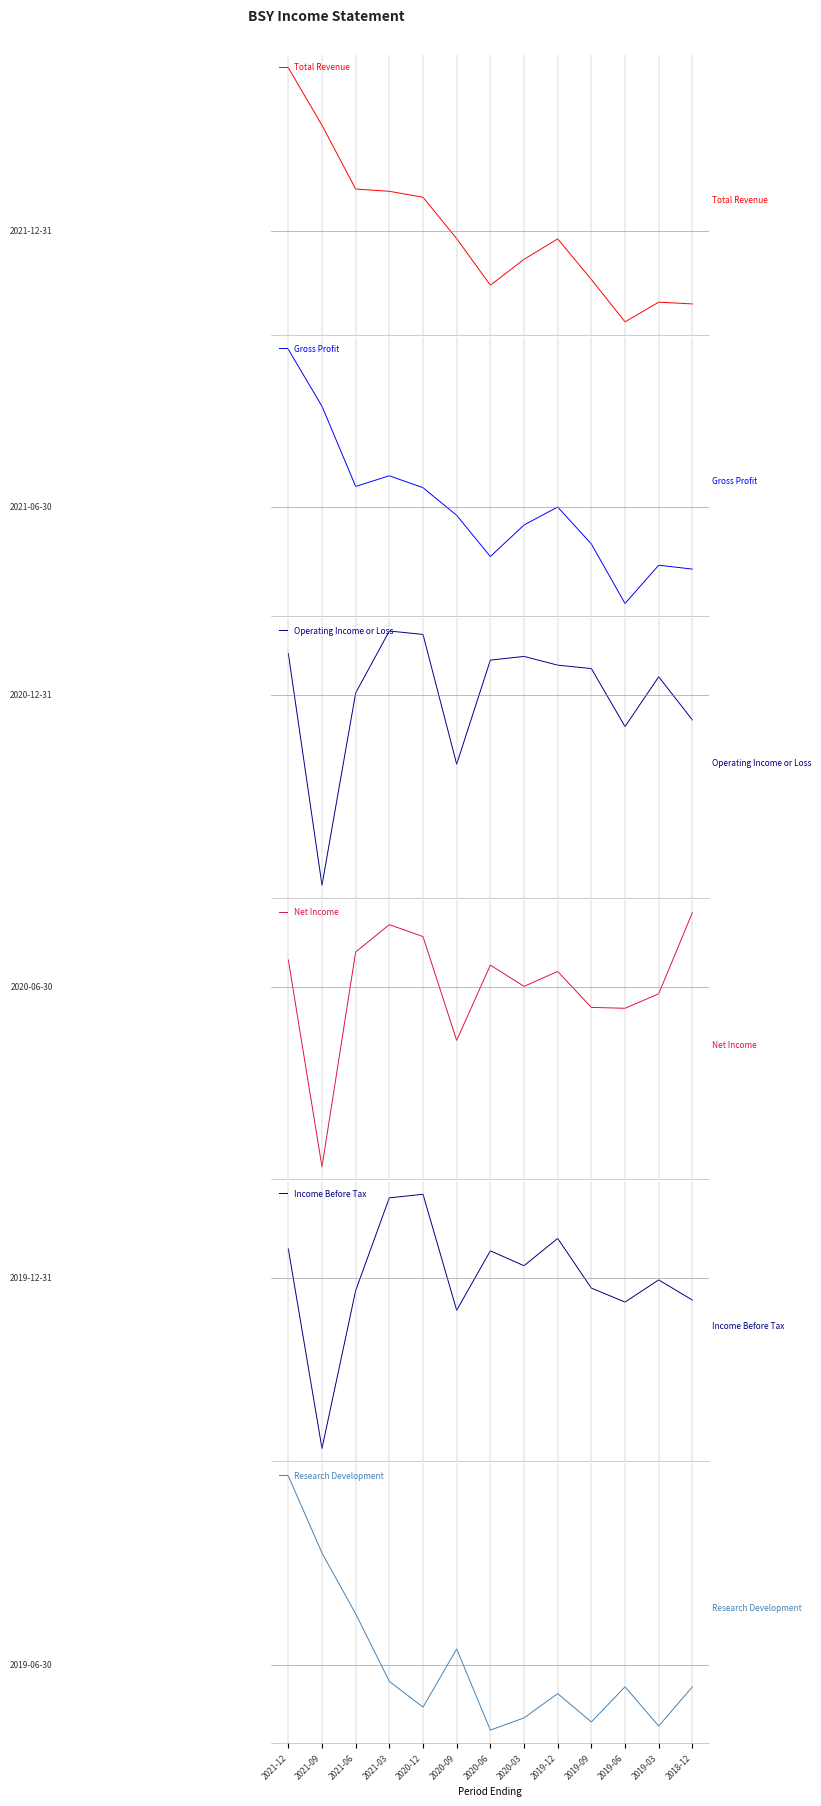

Reading left to right, transcribe all the data shown in this chart.

Total Revenue: 65446.2	42346.2	16746.2	15846.2	13446.2	-3153.8	-21853.8	-11453.8	-3253.8	-19553.8	-36553.8	-28653.8	-29353.8
Gross Profit: 49007.7	31307.7	6407.7	9707.7	6007.7	-2592.3	-15392.3	-5592.3	7.7	-11492.3	-29992.3	-18092.3	-19292.3
Operating Income or Loss: 15669.2	-71830.8	769.2	24169.2	22869.2	-26130.8	13169.2	14569.2	11269.2	9969.2	-11930.8	6869.2	-9430.8
Net Income: 11792.3	-79707.7	15292.3	27392.3	22092.3	-23807.7	9492.3	92.3	6692.3	-9207.7	-9607.7	-3207.7	32692.3
Income Before Tax: 13192.3	-76807.7	-5607.7	36192.3	37792.3	-14507.7	12292.3	5592.3	17892.3	-4507.7	-10807.7	-807.7	-9907.7
Research Development: 13976.9	8276.9	3776.9	-1223.1	-3123.1	1176.9	-4823.1	-3923.1	-2123.1	-4223.1	-1623.1	-4523.1	-1623.1